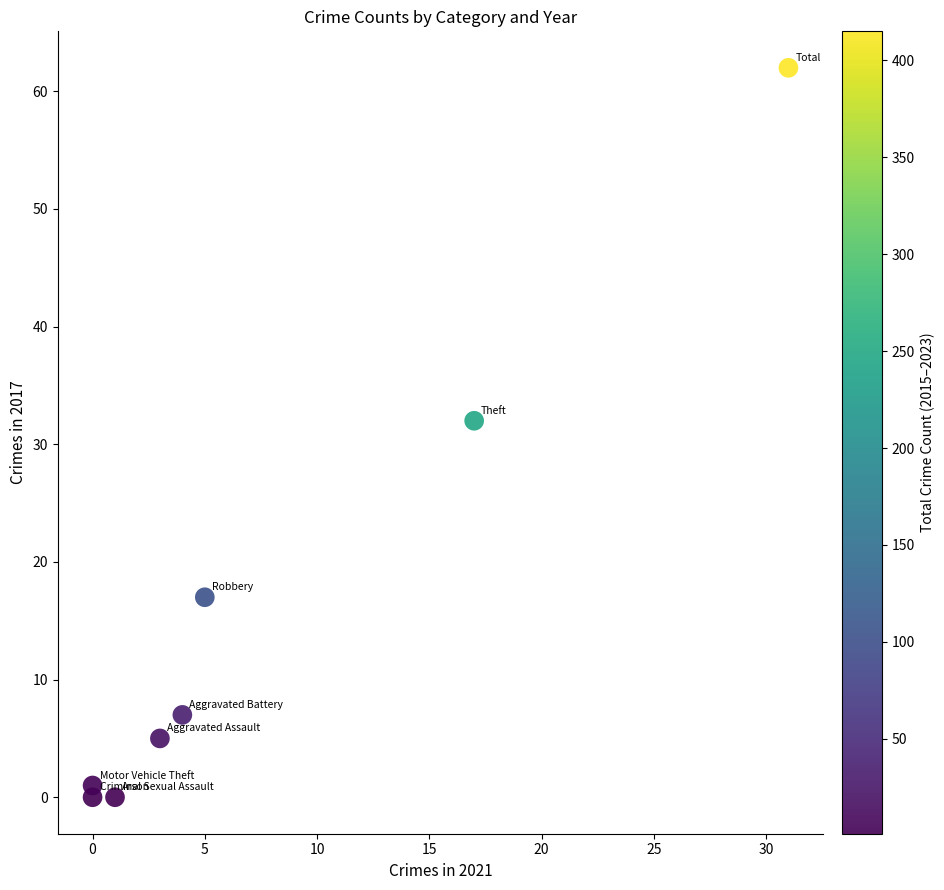

What is the range of Y values (max minus min)?

62